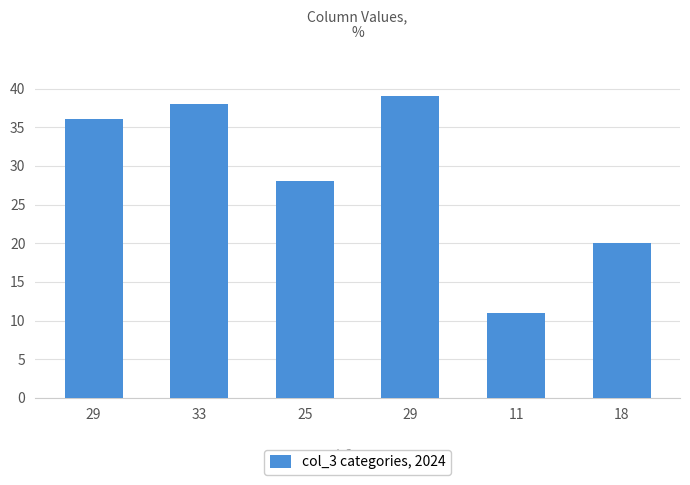

Reading right to left, what are all the values shown in this chart?

20	11	39	28	38	36